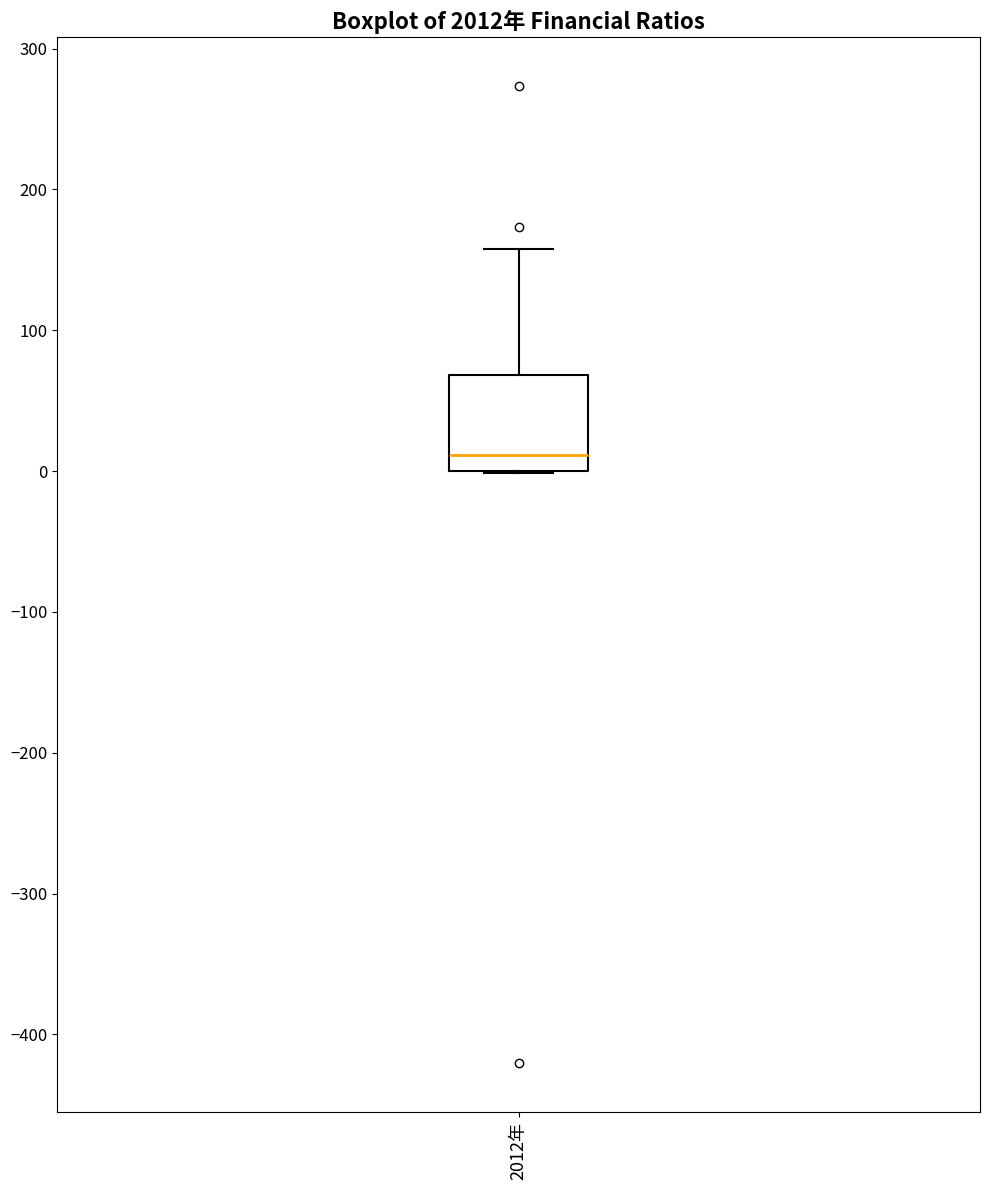

Read this box plot against the y-axis: the position of the median line, the range covered by the box, and the ends of both whiskers. The values are not printed on the chart, so give them approximately, as read against the axis.

median 10, box 0 to 70, whiskers 0 to 160